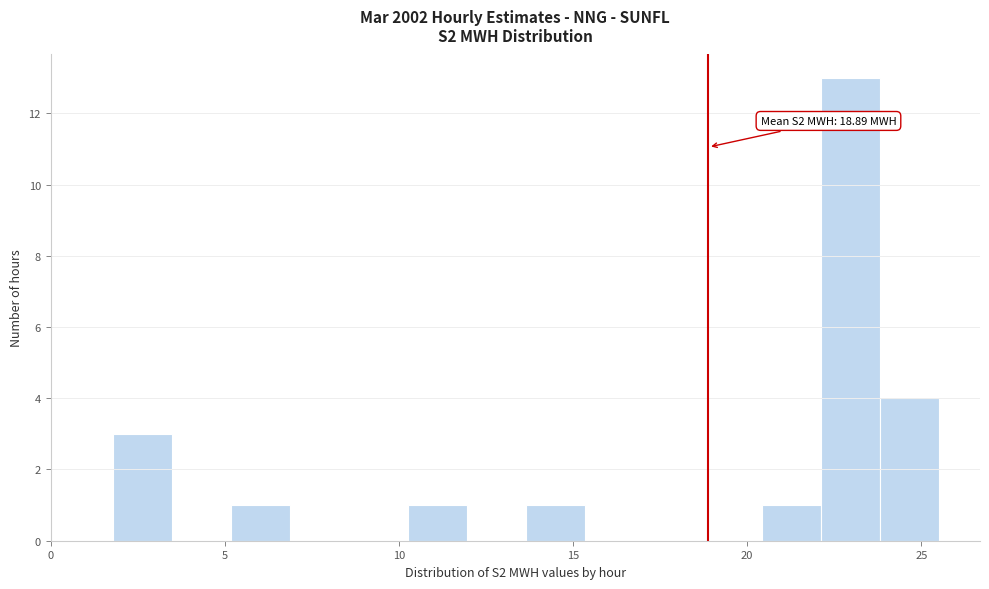

Around what value on the x-axis is the tallest bar? Give the approximate position of its centre, as read against the axis.

23.0